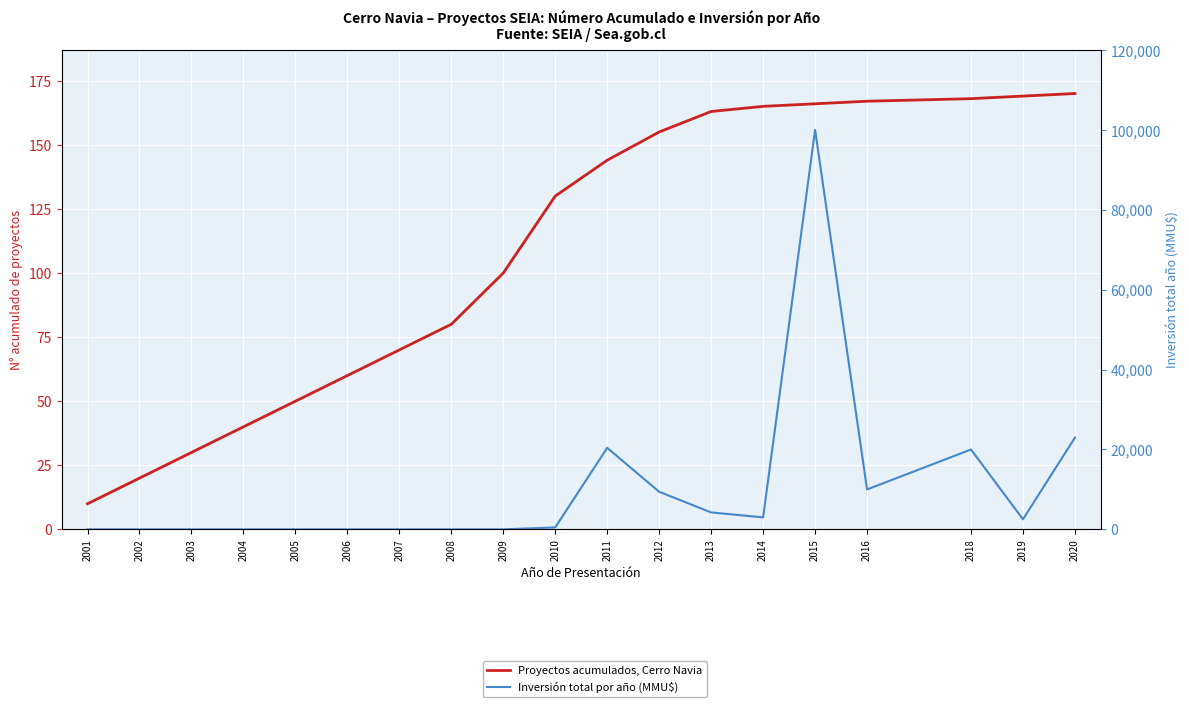

What is the maximum value for Inversión total por año (MMU$)?

100000